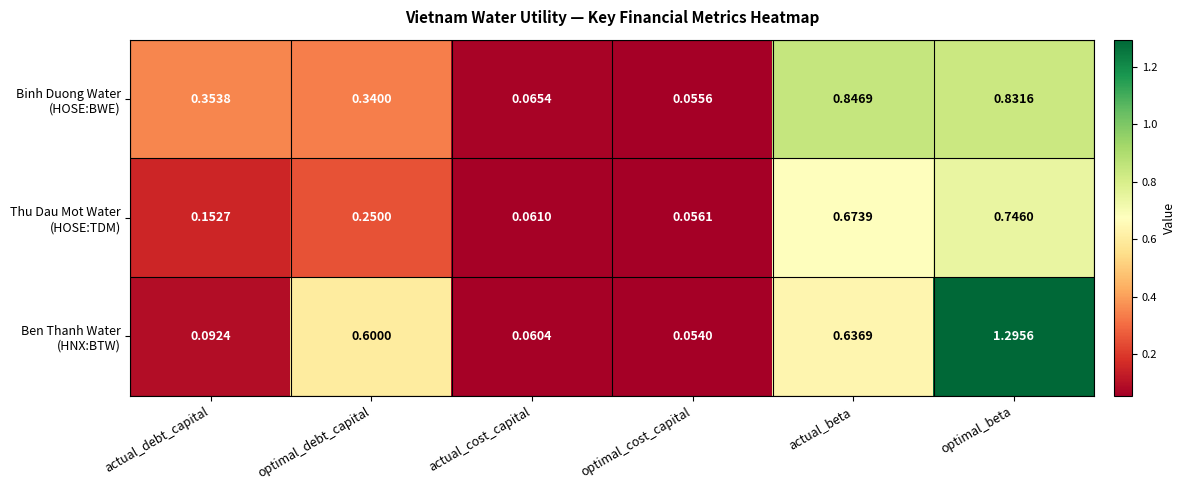

At which category is the sum across all series the highest?

optimal_beta